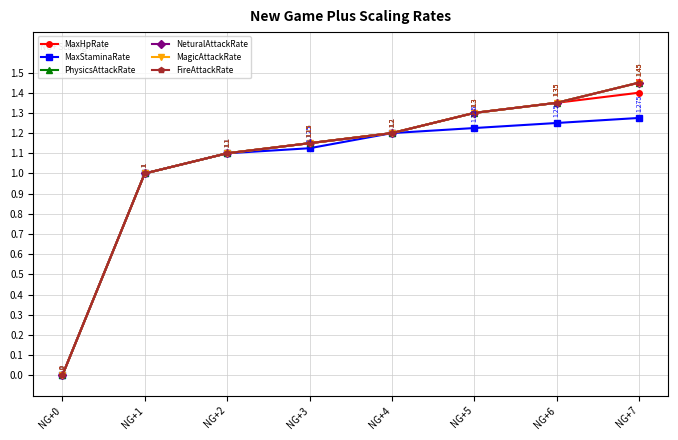

True or false: MagicAttackRate and MaxStaminaRate cross at least once.

False